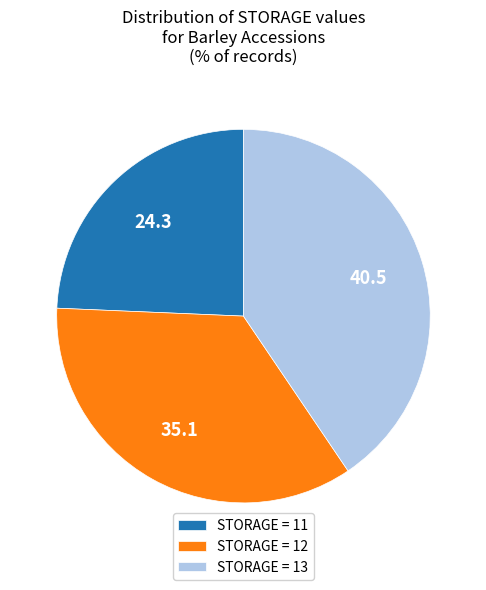

True or false: STORAGE = 13 accounts for 52% of the total.

False